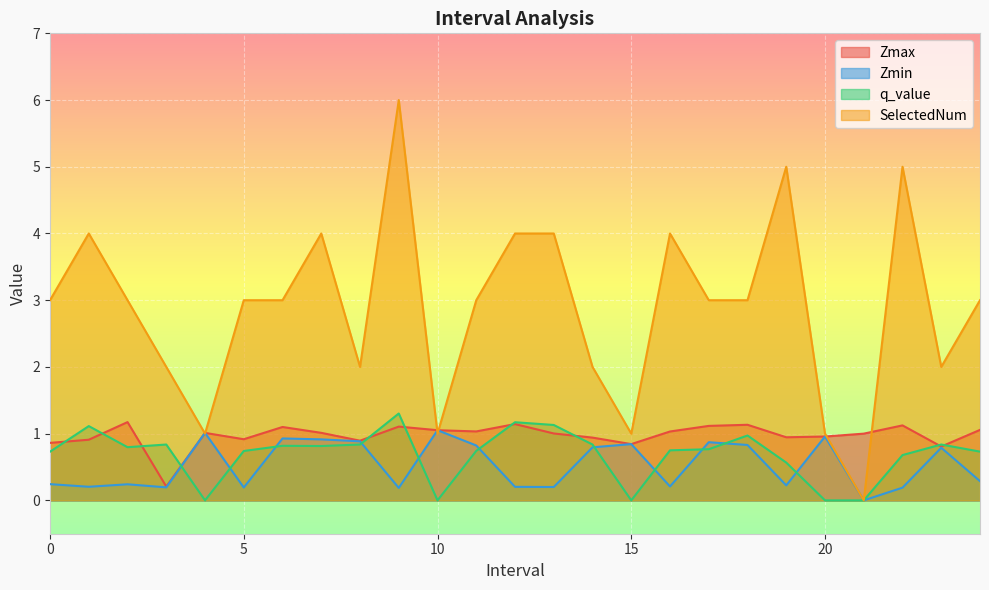

What value does the Zmax series have at 6.0?

1.1